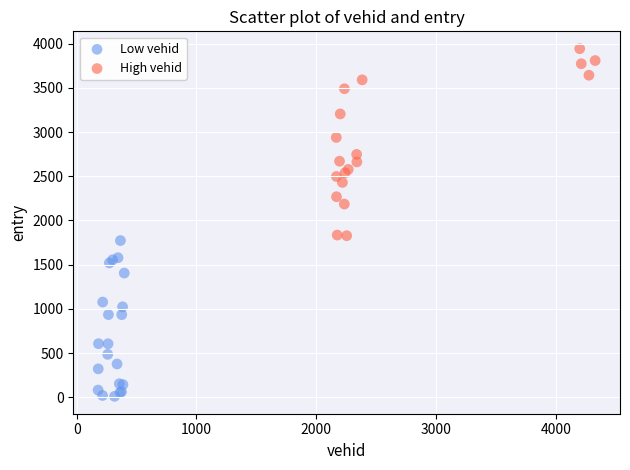

Which series contains the highest Y value?

High vehid